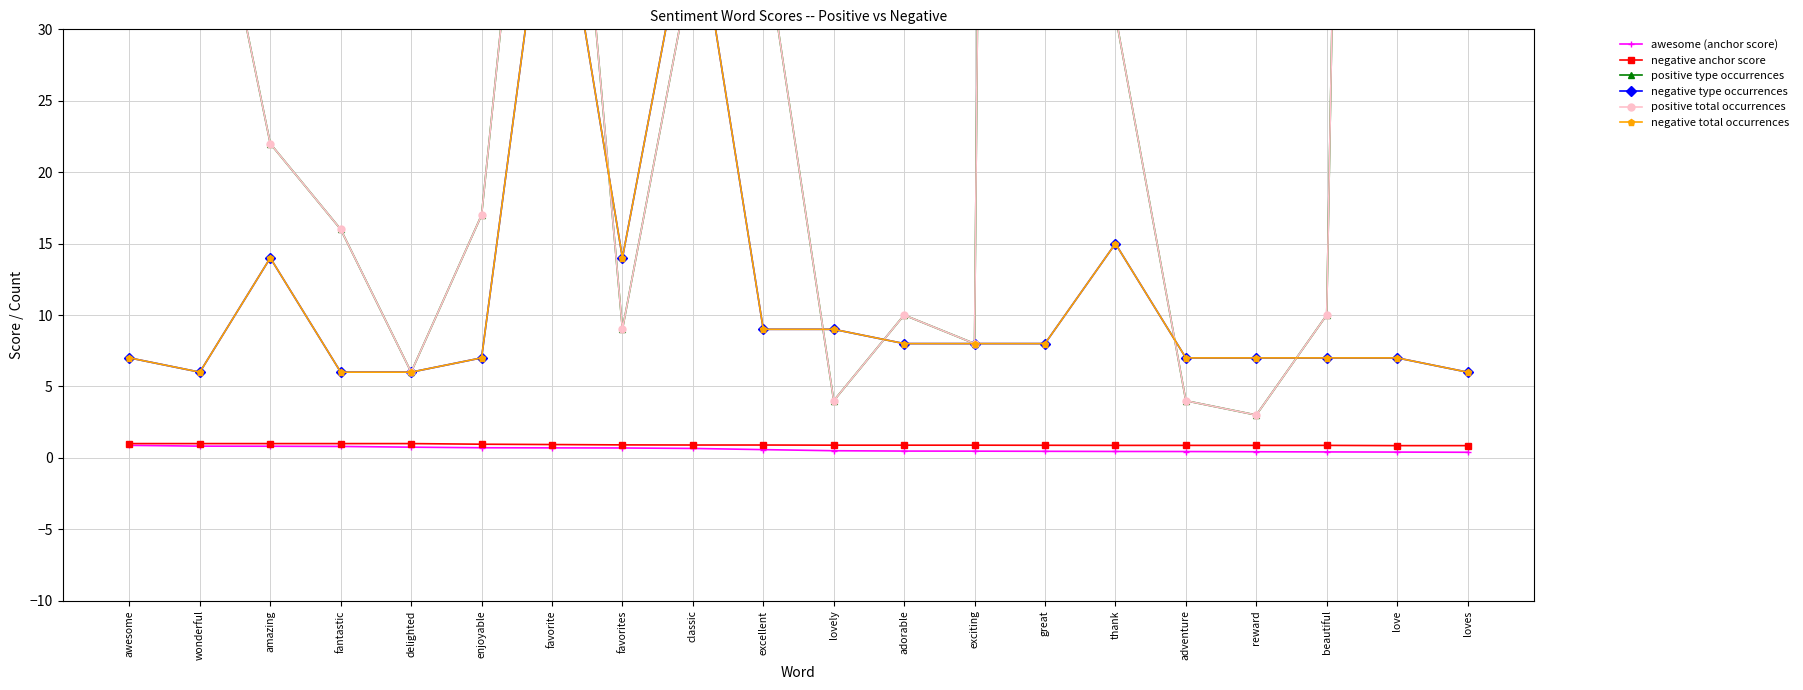

Reading right to left, what are all the values shown in this chart?

awesome (anchor score): loves=0.4	love=0.4	beautiful=0.4	reward=0.4	adventure=0.4	thank=0.4	great=0.5	exciting=0.5	adorable=0.5	lovely=0.5	excellent=0.6	classic=0.7	favorites=0.7	favorite=0.7	enjoyable=0.7	delighted=0.8	fantastic=0.8	amazing=0.8	wonderful=0.8	awesome=0.9
negative anchor score: loves=0.9	love=0.9	beautiful=0.9	reward=0.9	adventure=0.9	thank=0.9	great=0.9	exciting=0.9	adorable=0.9	lovely=0.9	excellent=0.9	classic=0.9	favorites=0.9	favorite=0.9	enjoyable=1.0	delighted=1.0	fantastic=1.0	amazing=1.0	wonderful=1.0	awesome=1.0
positive type occurrences: loves=189.0	love=283.0	beautiful=10.0	reward=3.0	adventure=4.0	thank=31.0	great=561.0	exciting=8.0	adorable=10.0	lovely=4.0	excellent=37.0	classic=35.0	favorites=9.0	favorite=65.0	enjoyable=17.0	delighted=6.0	fantastic=16.0	amazing=22.0	wonderful=46.0	awesome=57.0
negative type occurrences: loves=6.0	love=7.0	beautiful=7.0	reward=7.0	adventure=7.0	thank=15.0	great=8.0	exciting=8.0	adorable=8.0	lovely=9.0	excellent=9.0	classic=40.0	favorites=14.0	favorite=44.0	enjoyable=7.0	delighted=6.0	fantastic=6.0	amazing=14.0	wonderful=6.0	awesome=7.0
positive total occurrences: loves=189.0	love=283.0	beautiful=10.0	reward=3.0	adventure=4.0	thank=31.0	great=562.0	exciting=8.0	adorable=10.0	lovely=4.0	excellent=37.0	classic=35.0	favorites=9.0	favorite=65.0	enjoyable=17.0	delighted=6.0	fantastic=16.0	amazing=22.0	wonderful=46.0	awesome=57.0
negative total occurrences: loves=6.0	love=7.0	beautiful=7.0	reward=7.0	adventure=7.0	thank=15.0	great=8.0	exciting=8.0	adorable=8.0	lovely=9.0	excellent=9.0	classic=40.0	favorites=14.0	favorite=44.0	enjoyable=7.0	delighted=6.0	fantastic=6.0	amazing=14.0	wonderful=6.0	awesome=7.0